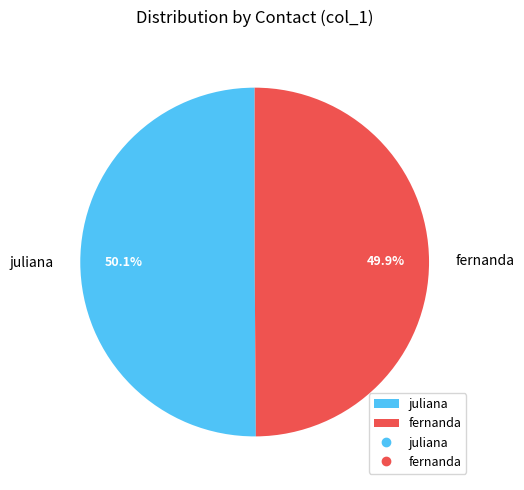

What is the ratio of the value at juliana to the value at fernanda?

1.0